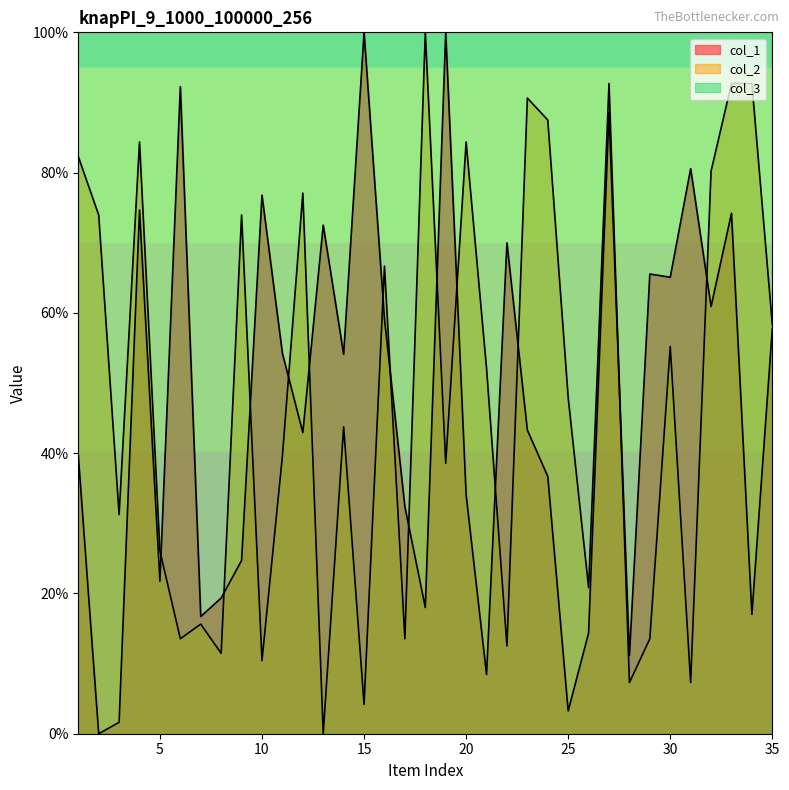

At which label does col_2 first exceed 47?

1